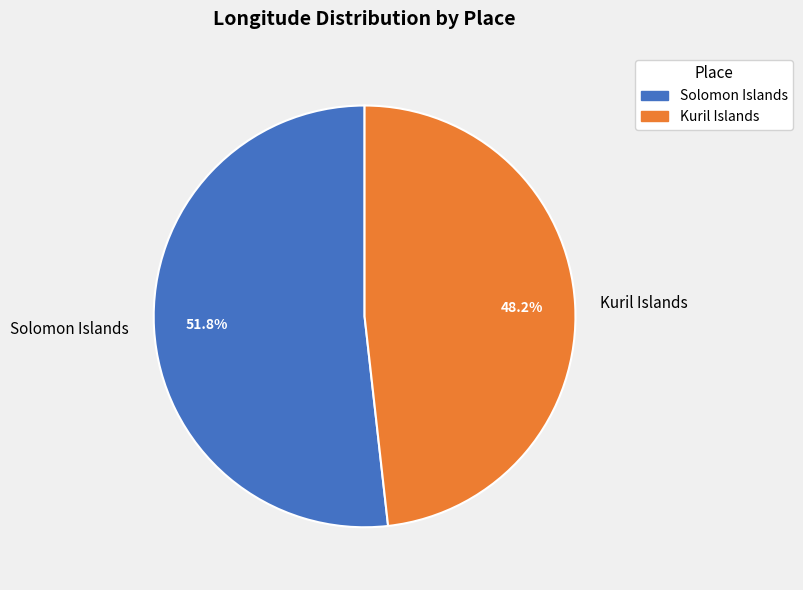

Is the sum of Kuril Islands and Solomon Islands greater than half?

Yes